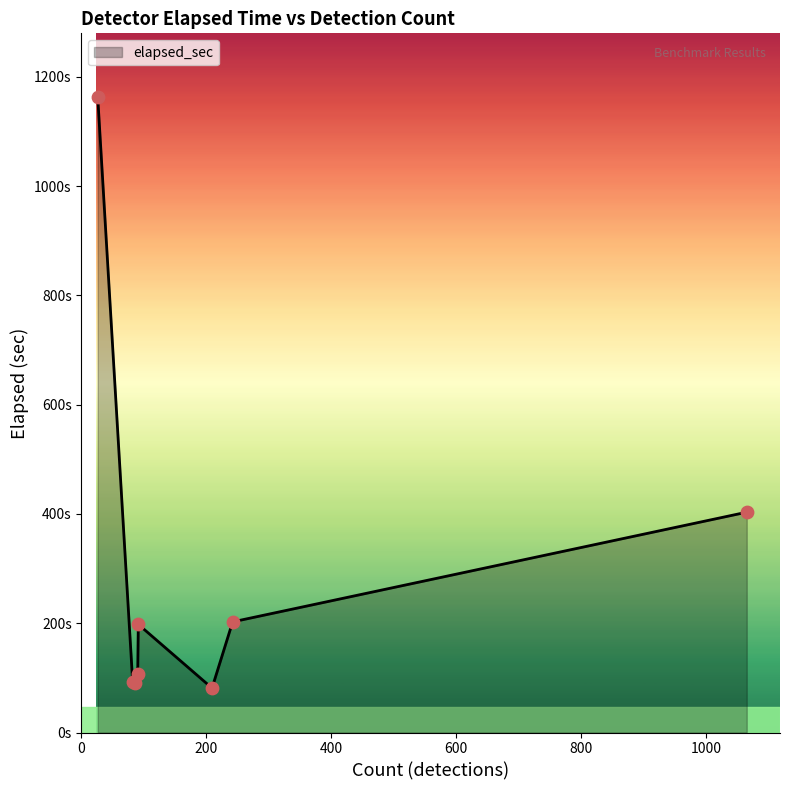

Does the chart have visible grid lines?

No